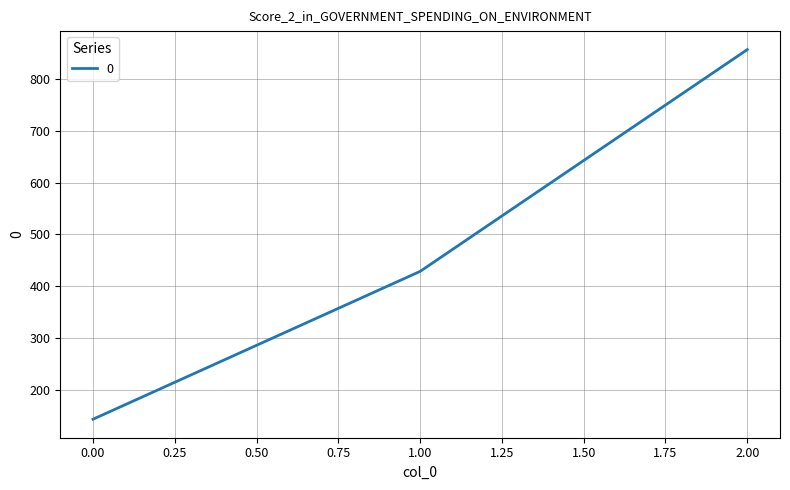

The value at 1.00 is 428.6. True or false?

True